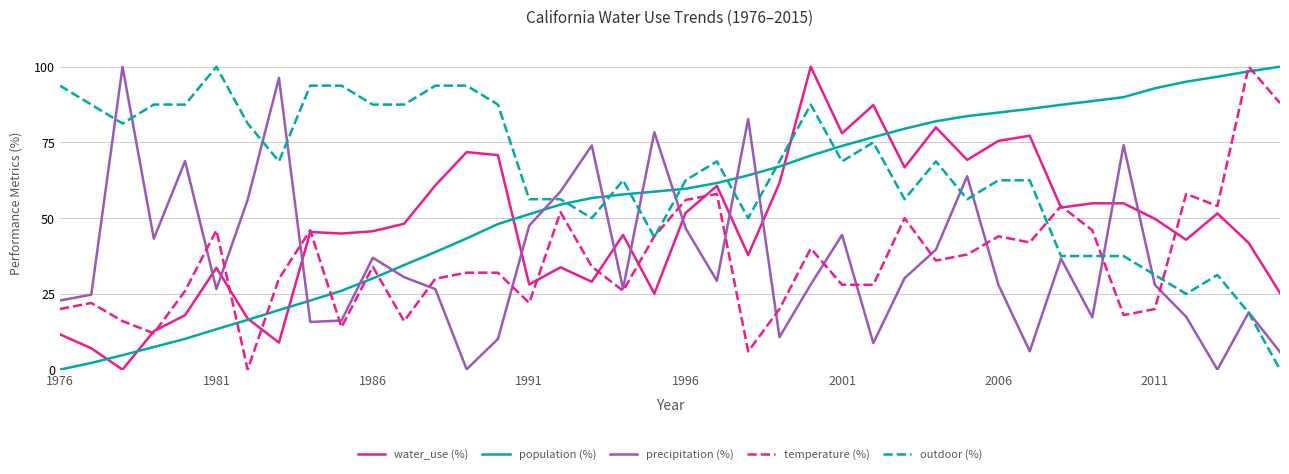

Which series has the largest total across all categories?

outdoor (%)